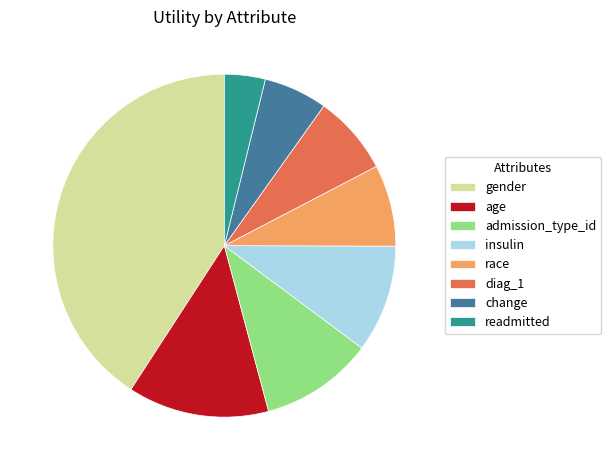

Does any single category account for the majority?

No